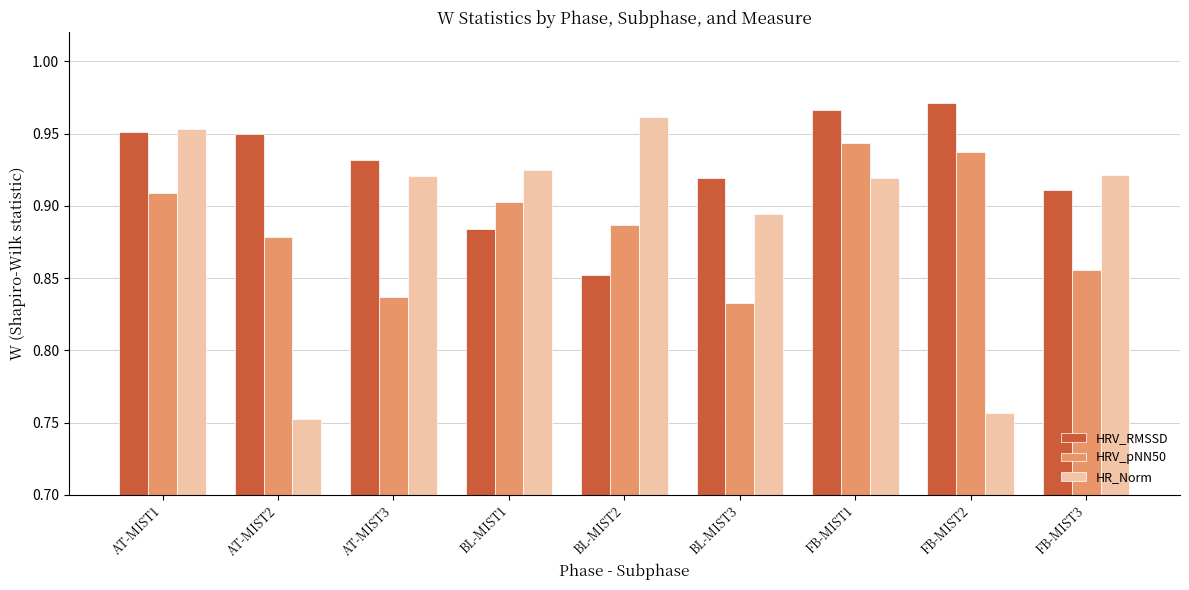

At which label does HR_Norm reach its peak?

BL-MIST2